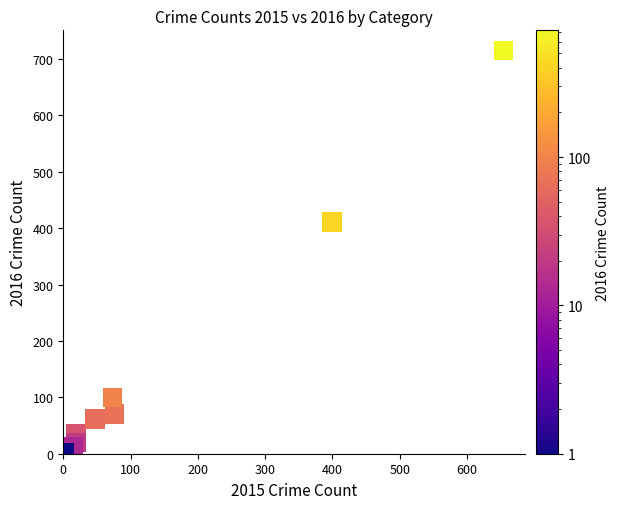

What Y value in the scatter plot is closest to 358?

411